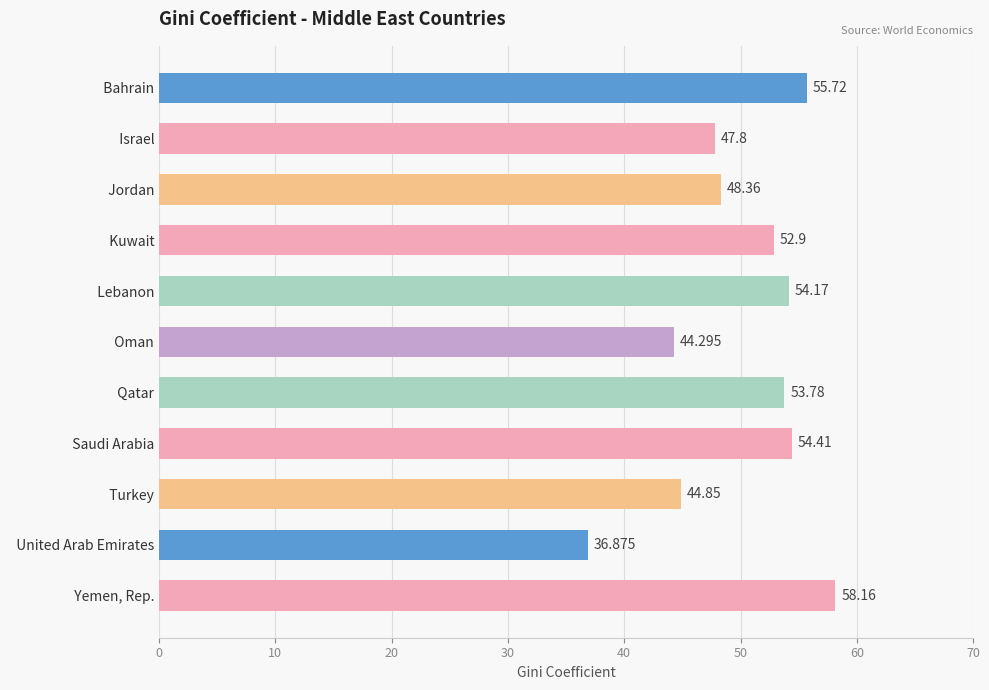

What is the sum of all values?

551.3